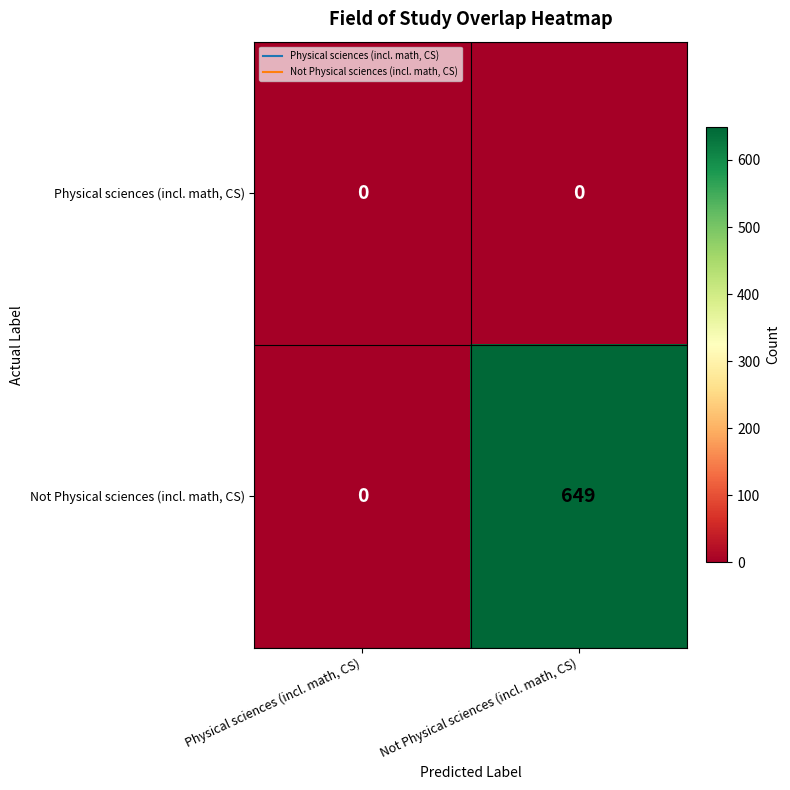

Is the value of Physical sciences (incl. math, CS) at Physical sciences (incl. math, CS) greater than the value of Not Physical sciences (incl. math, CS) at Not Physical sciences (incl. math, CS)?

No